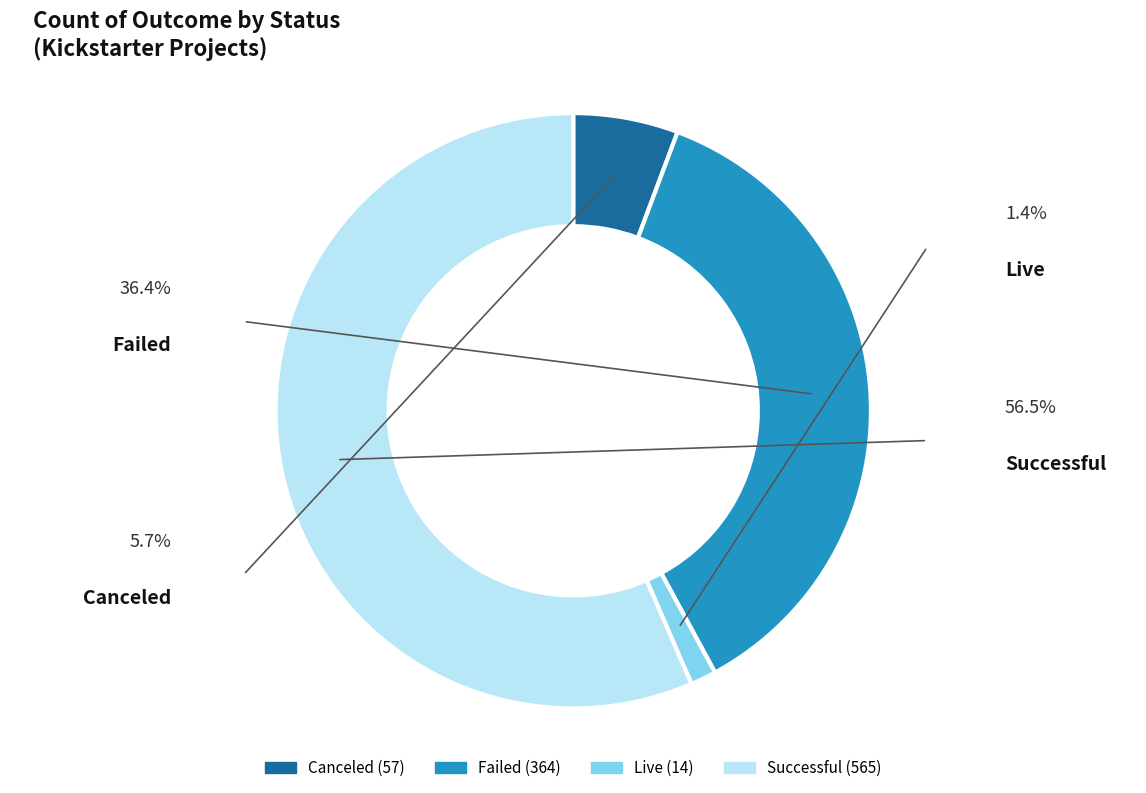

Count the number of slices in the pie.

4